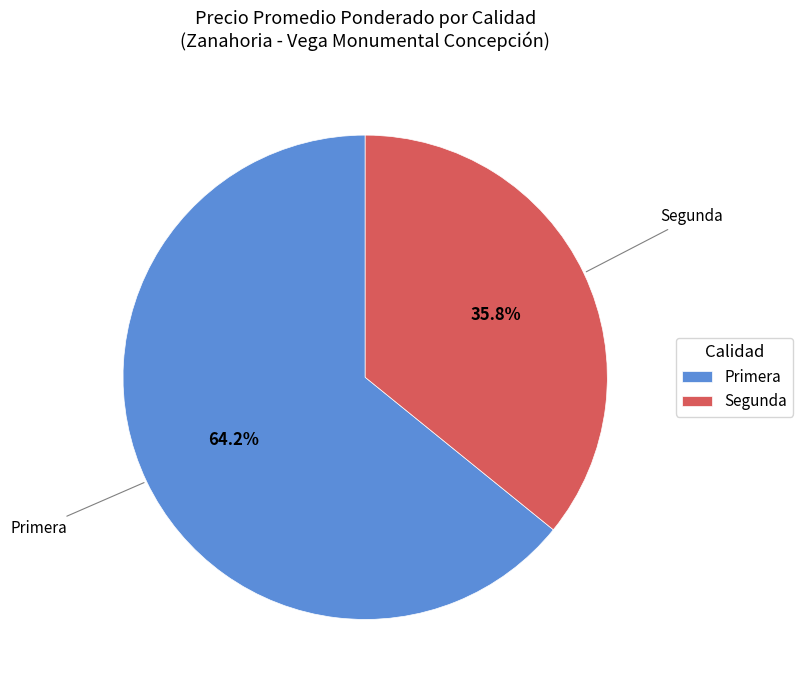

Count the number of slices in the pie.

2